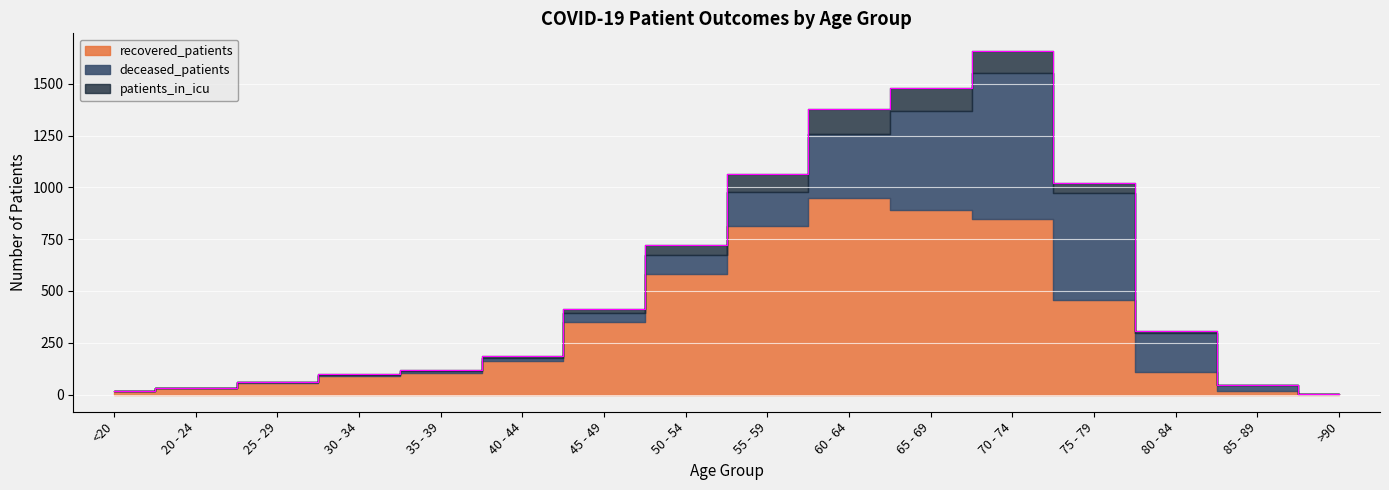

Is the value of deceased_patients at 45 - 49 greater than the value of recovered_patients at 50 - 54?

No